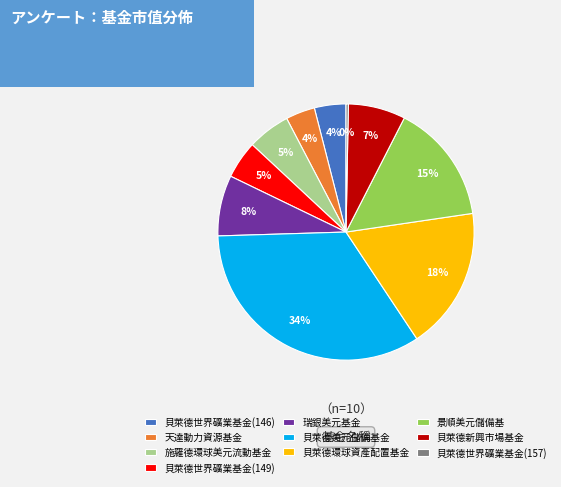

To the nearest percent, what is the difference between the 天達動力資源基金 and 貝萊德美元儲備基金 slice percentages?

30%